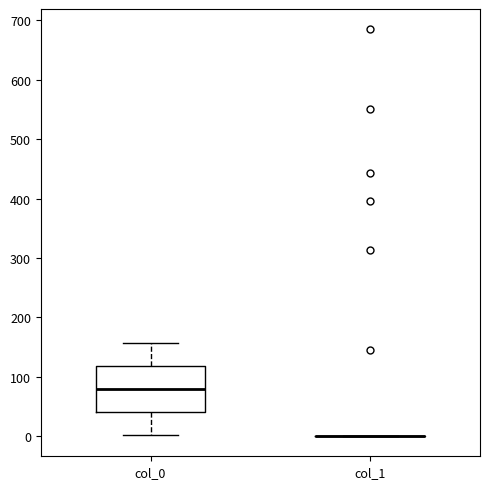

Reading left to right, transcribe this box plot: for each box, give where its median line is, the range the box spans, and where its two whiskers end, as read against the y-axis. The values are not printed on the chart, so give them approximately, as read against the axis.

col_0: median 80, box 40 to 120, whiskers 0 to 160
col_1: box collapsed to a line at 0, whiskers 0 to 0